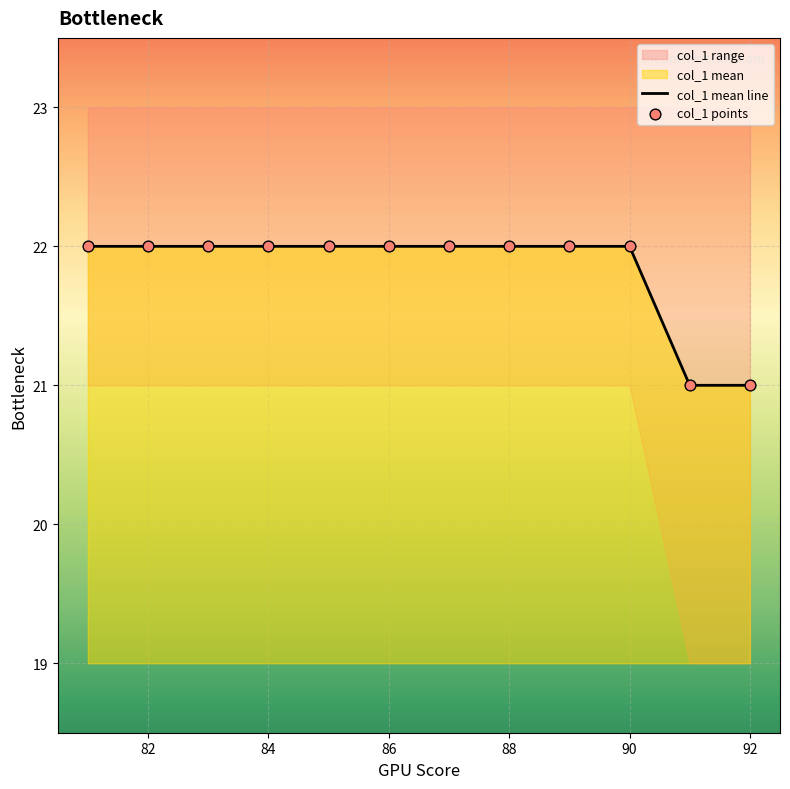

Which series has the largest total across all categories?

col_1 mean line